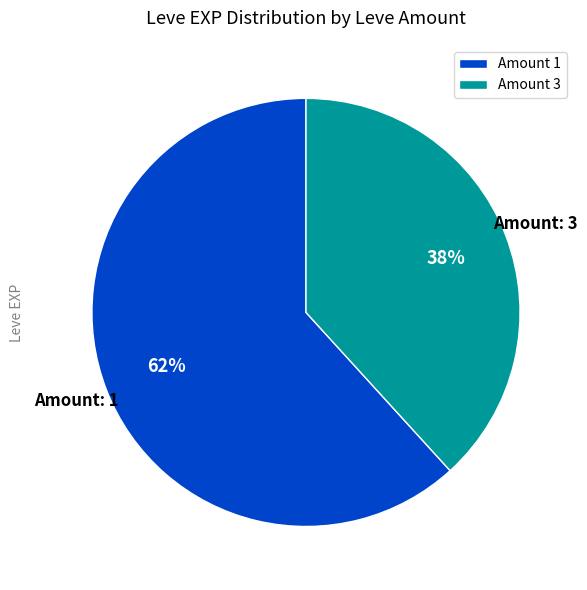

To the nearest percent, what is the difference between the largest and smallest slice percentages?

24%